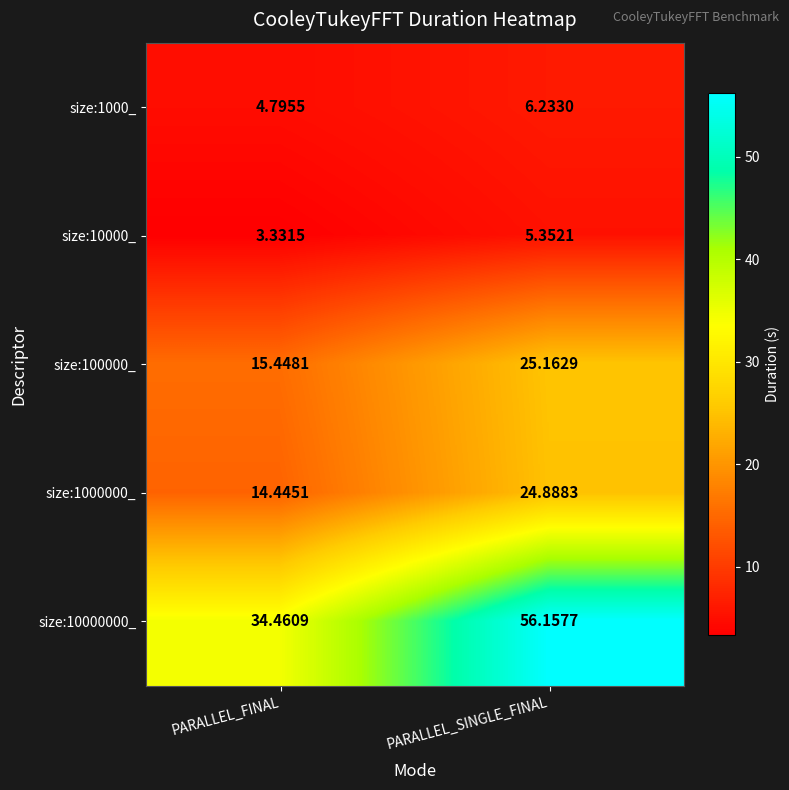

List the labels in order of size:1000000_ value, smallest first.

PARALLEL_FINAL, PARALLEL_SINGLE_FINAL